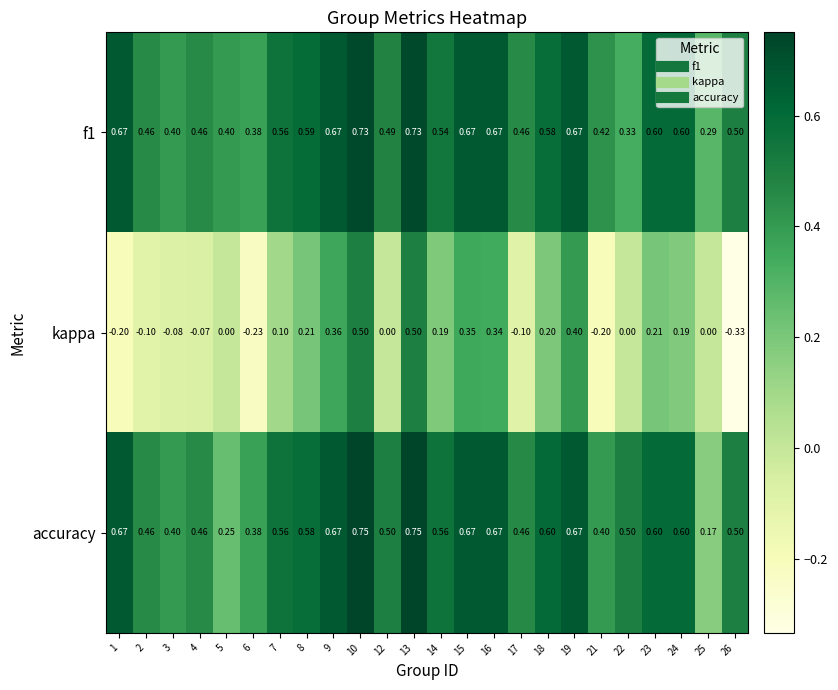

Which series has the widest spread of values?

kappa